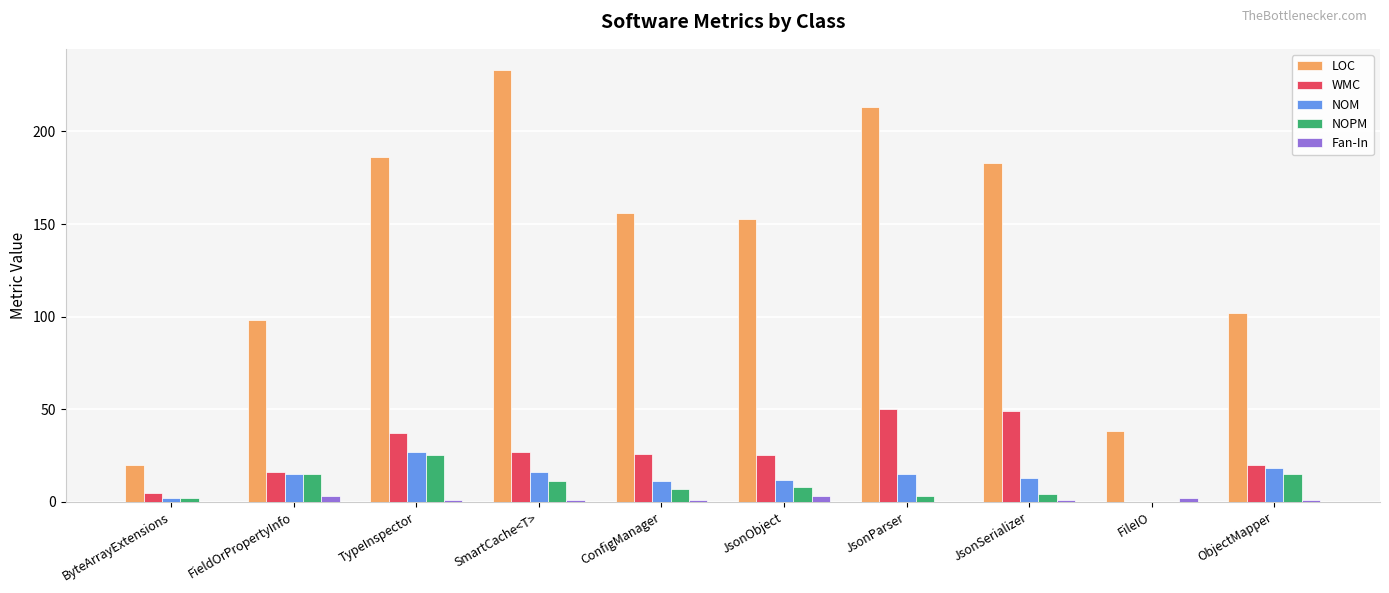

The NOPM series shows 2 at ByteArrayExtensions. True or false?

True